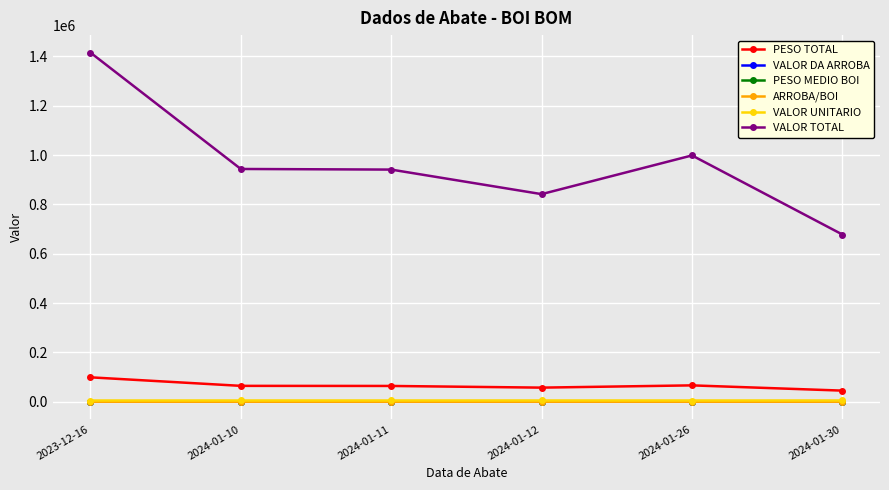

What position from the right is 2024-01-12?

3